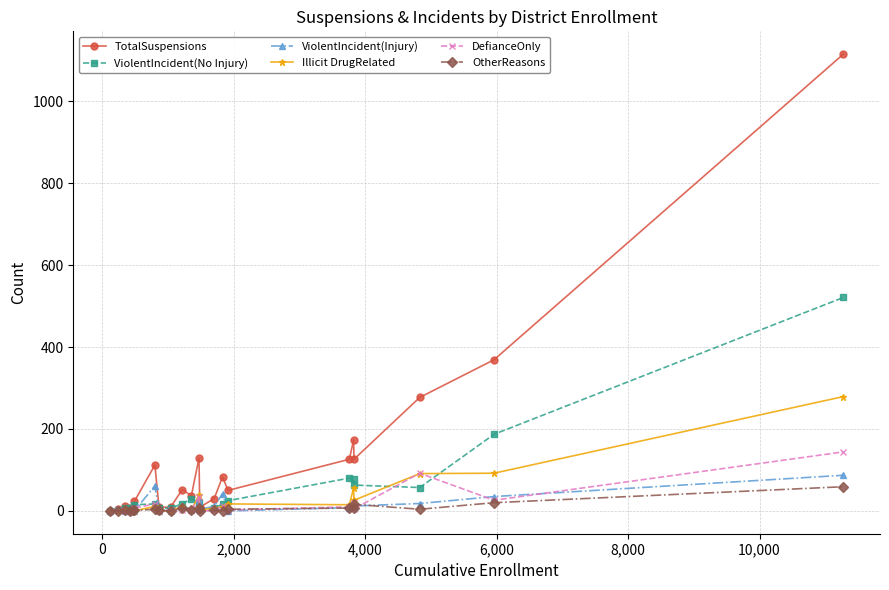

Which series has the widest spread of values?

TotalSuspensions